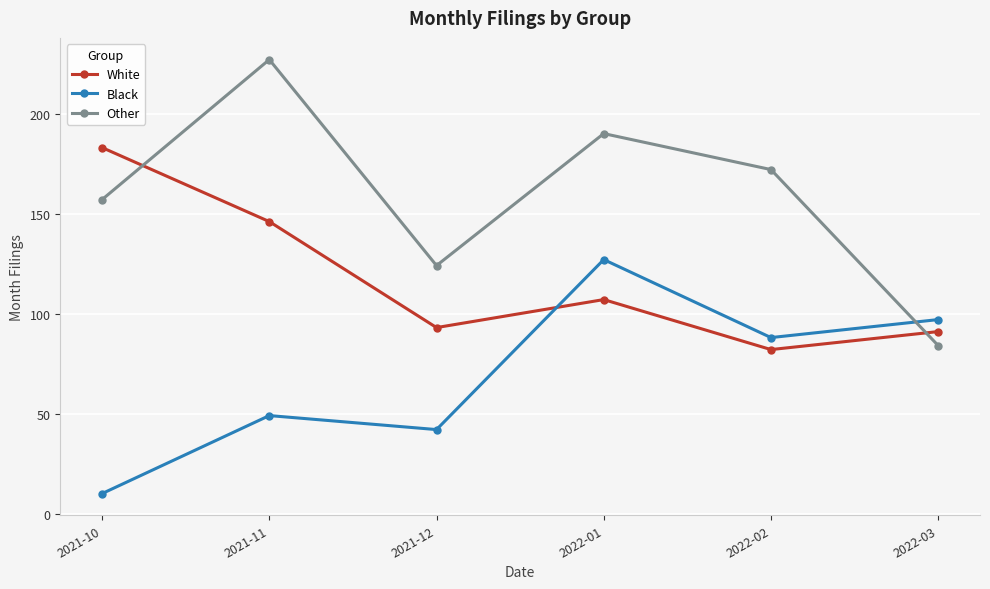

What is the maximum value shown in the chart?

227